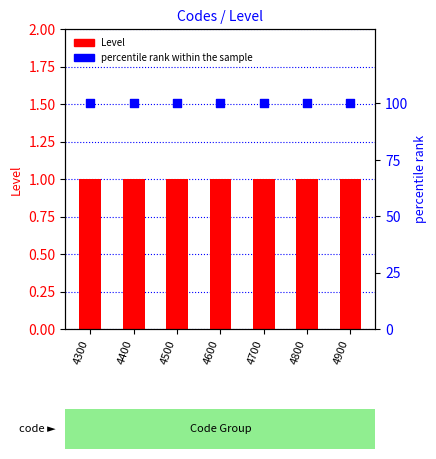

What is the total value across all series at 4900?

101